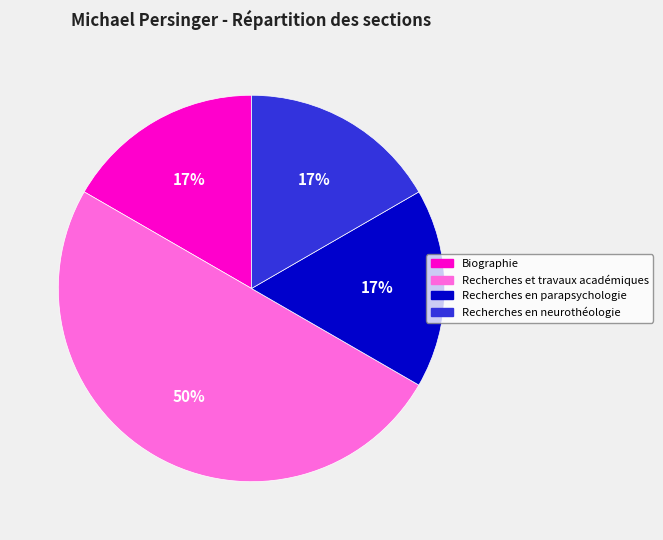

Combined, do Recherches et travaux académiques and Recherches en parapsychologie account for over 50%?

Yes